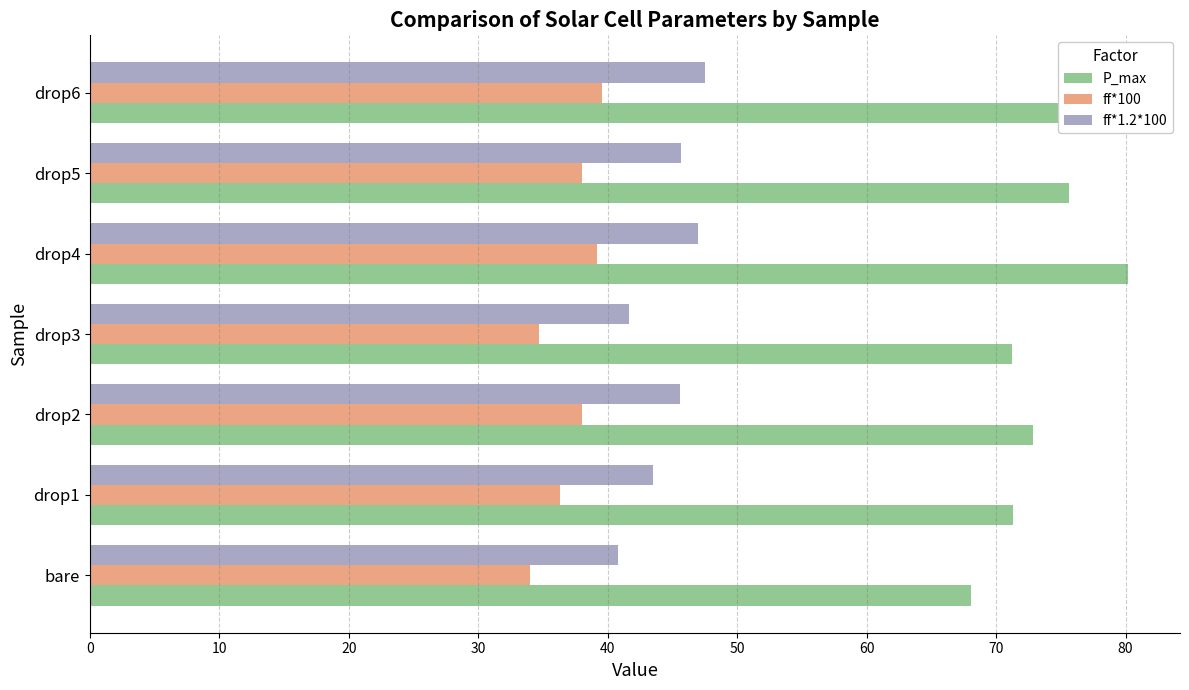

Which series has the largest range (max minus min)?

P_max